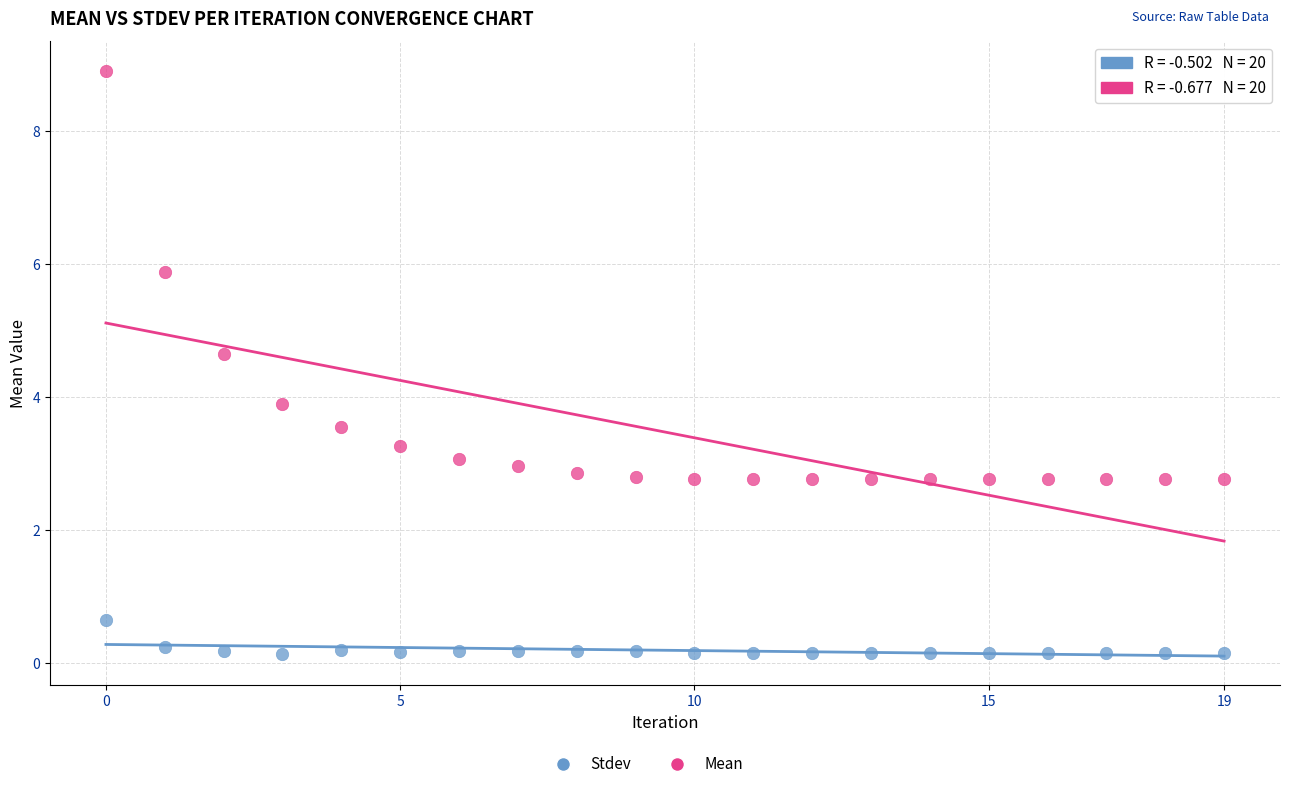

Across all data points, what is the range of Y values (max minus min)?

8.8